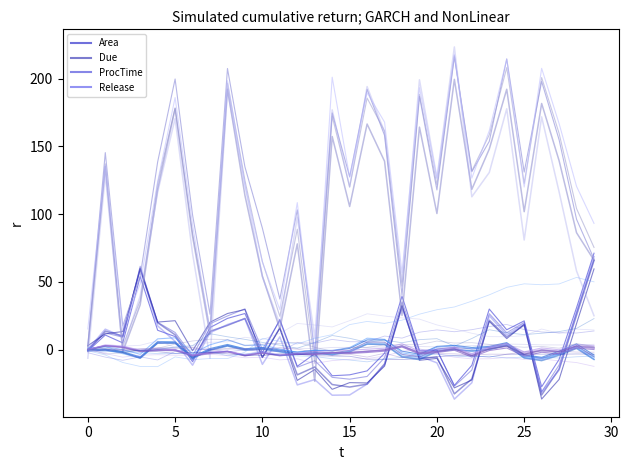

At which category is the sum across all series the highest?

24